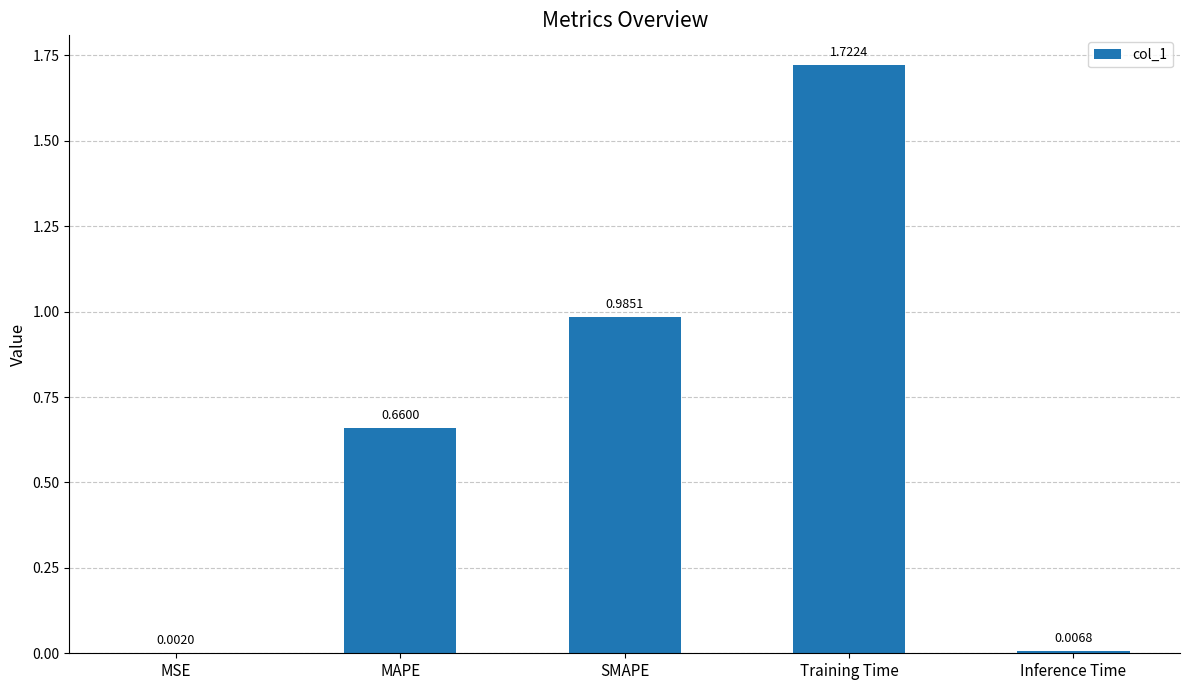

Which has a higher value, Inference Time or MSE?

Inference Time